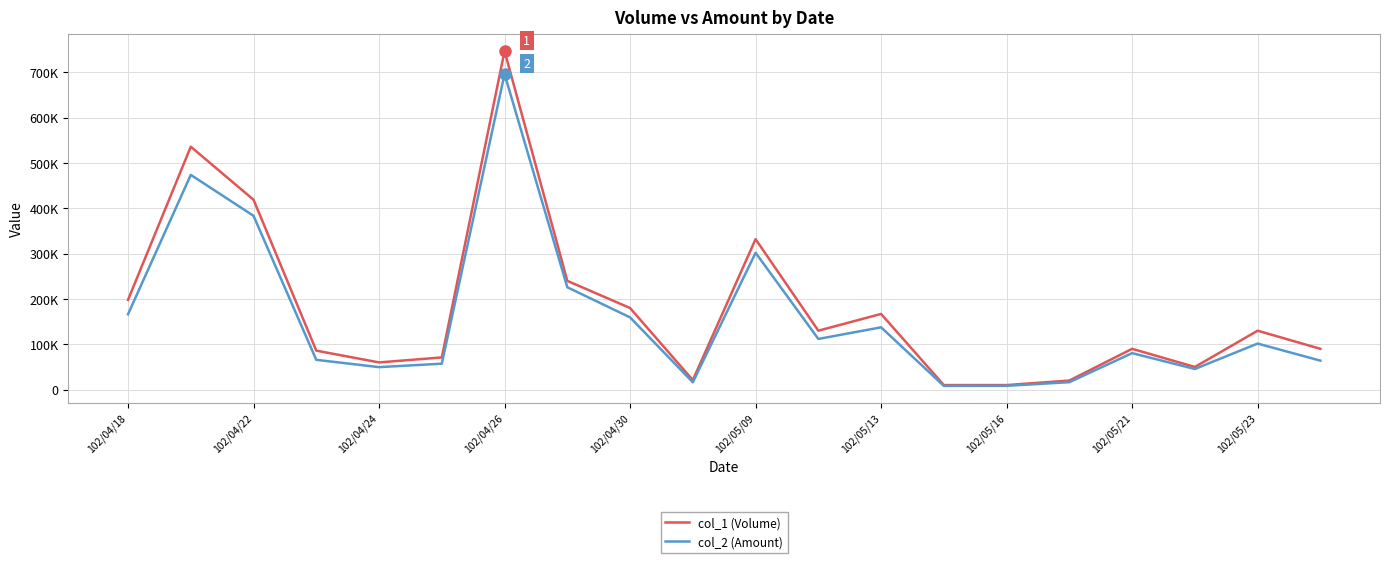

List the series in order of their overall mean, highest first.

col_1 (Volume), col_2 (Amount)